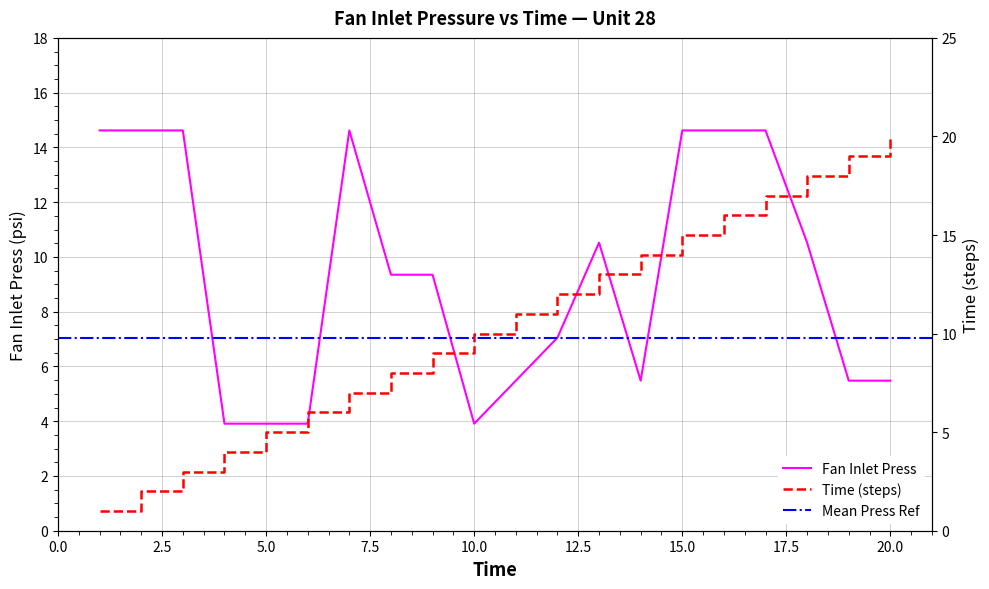

Which series has the widest spread of values?

Time